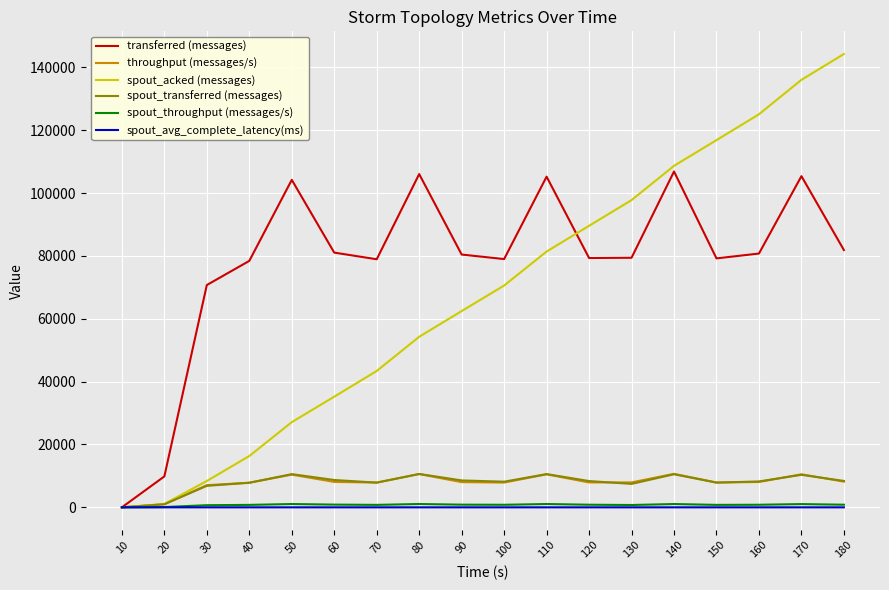

What is the greatest value displayed?

144220.0